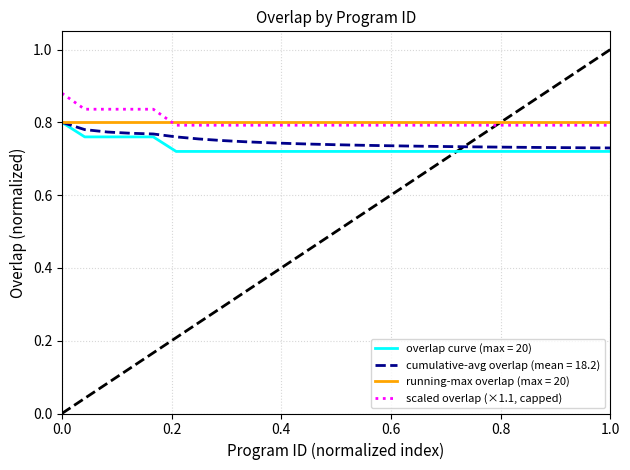

True or false: scaled overlap (×1.1, capped) and overlap curve (max = 20) intersect in this chart.

False